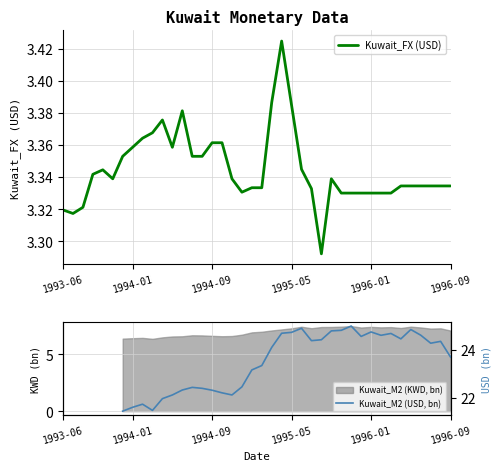

How many lines are shown in the chart?

2